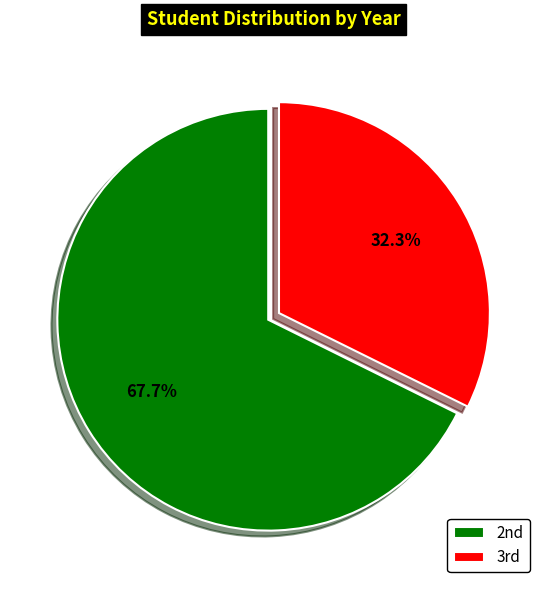

To the nearest percent, what is the average slice percentage?

50%